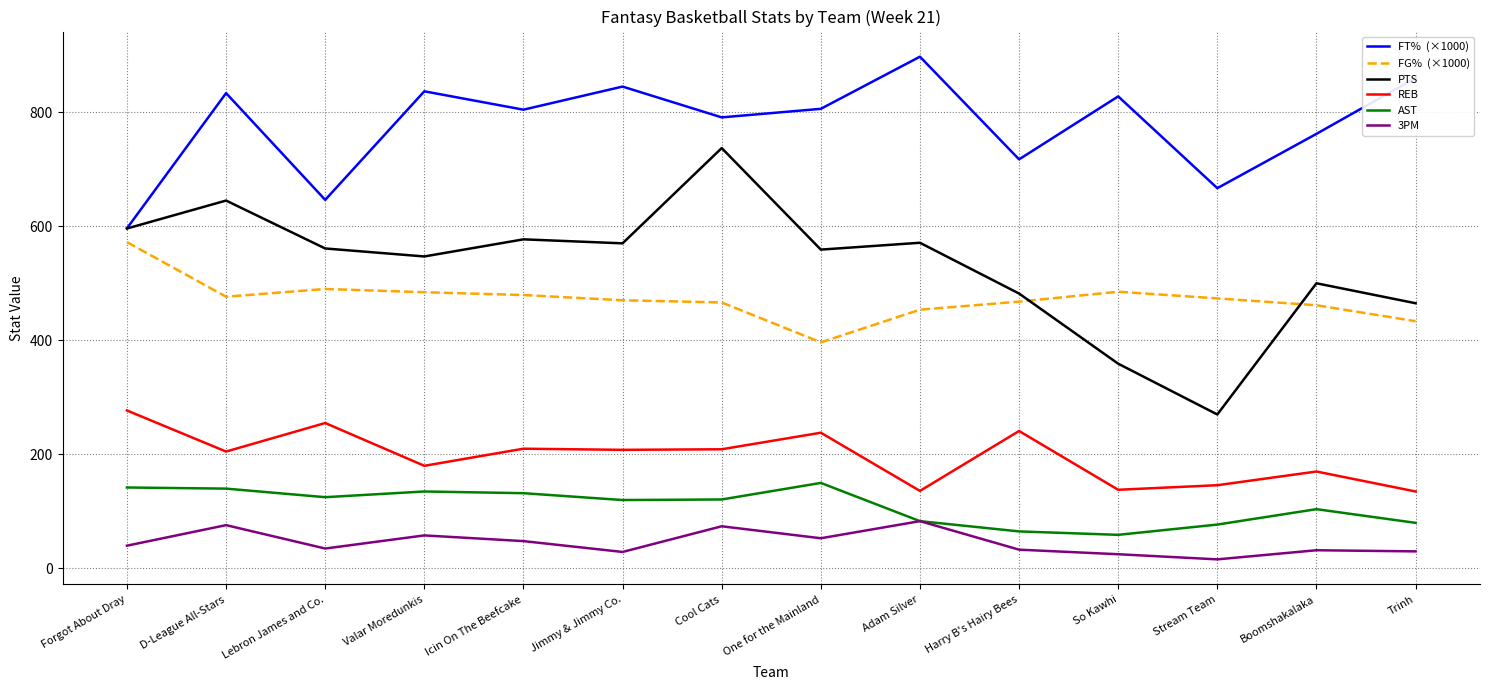

What is the greatest value displayed?

897.2